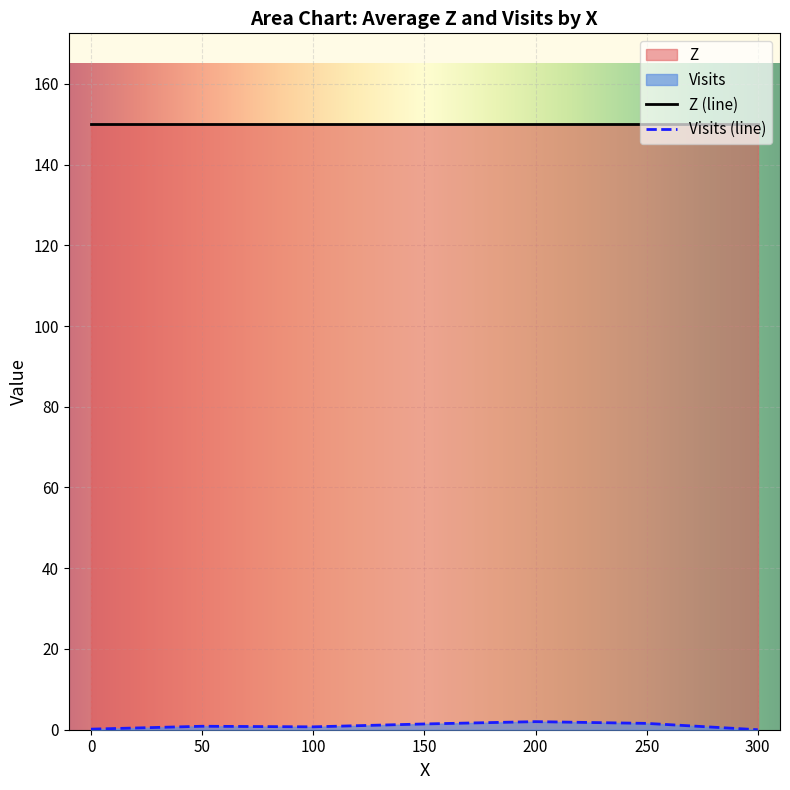

True or false: Z has a value of 24.6 at X=50.

False